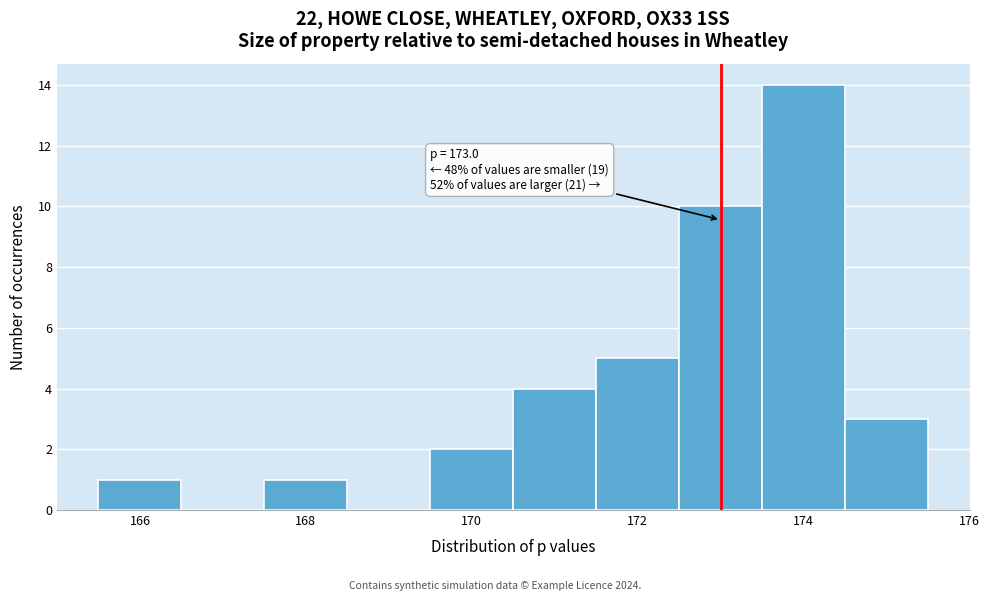

Which range on the x-axis has the tallest bar?

173.5 to 174.5